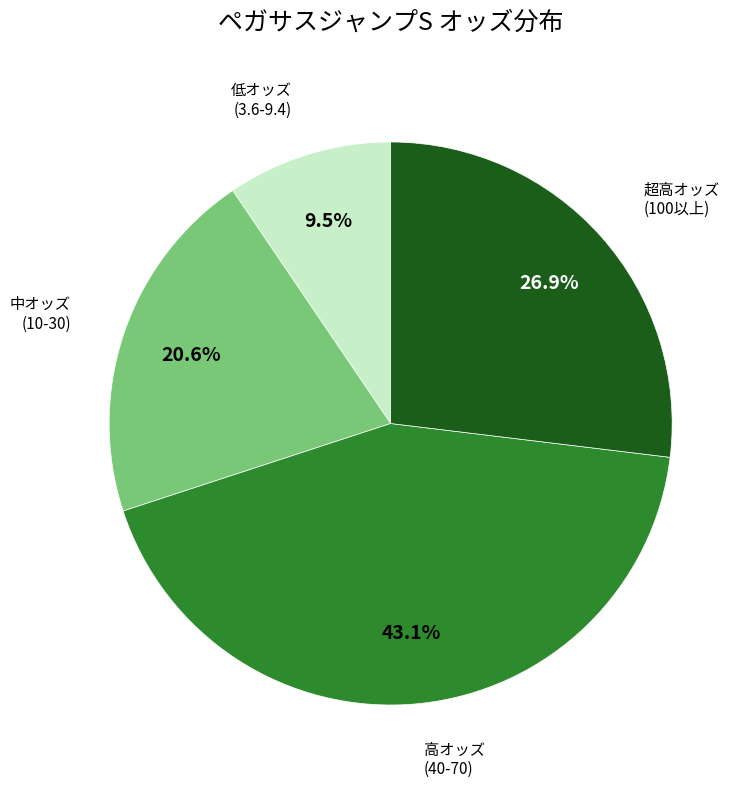

Is there a majority slice in this chart?

No